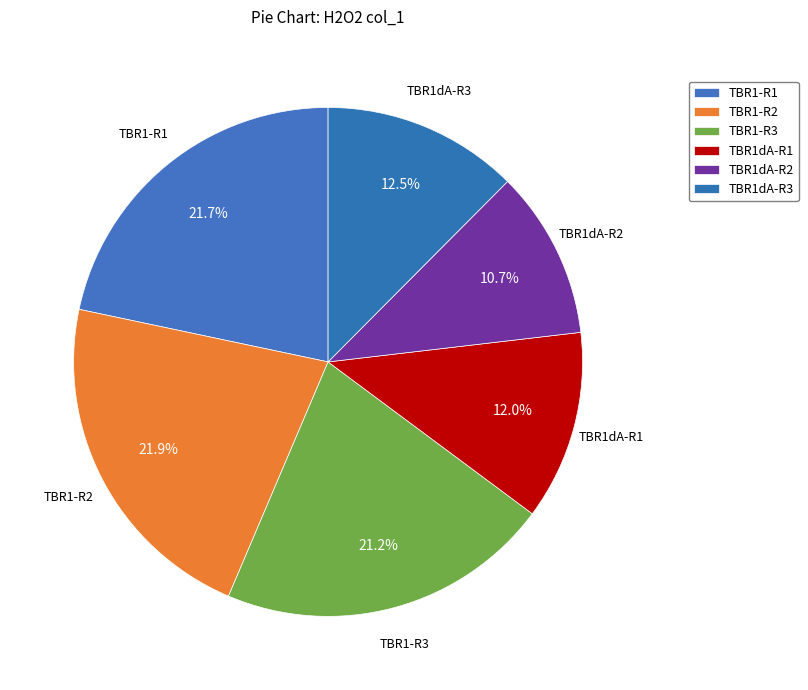

What is the smallest slice in the pie chart?

TBR1dA-R2